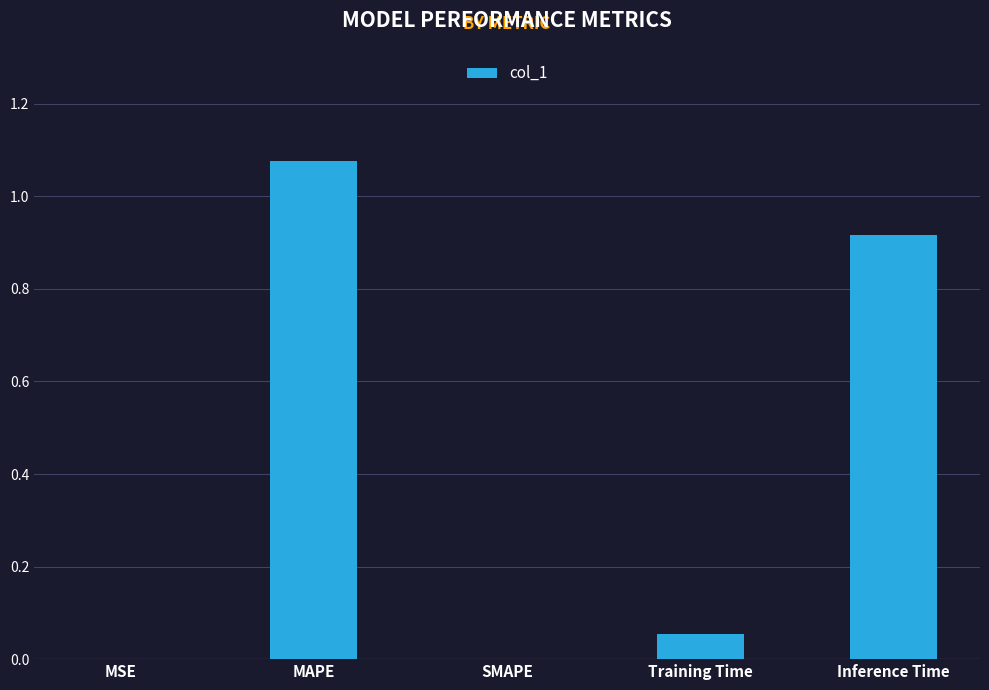

What is the change in value from MAPE to Training Time?

-1.0